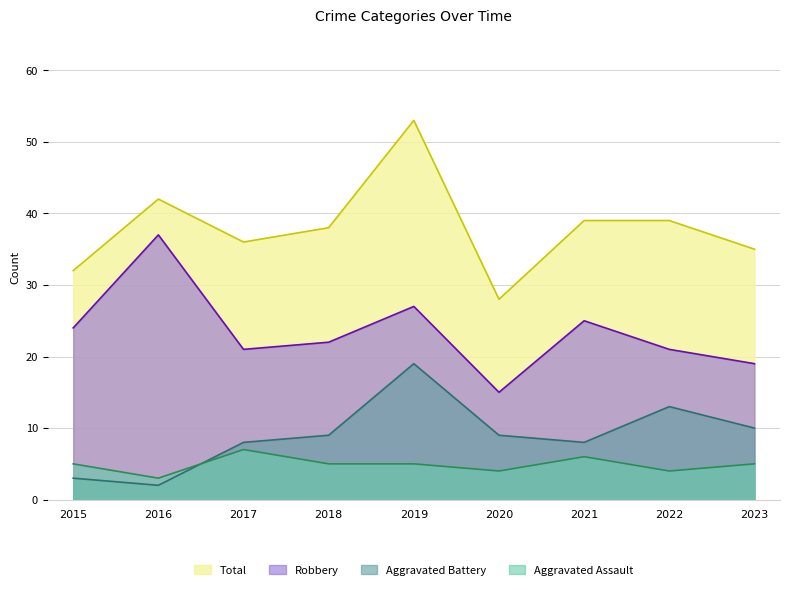

What is the average value of the Aggravated Battery series?

9